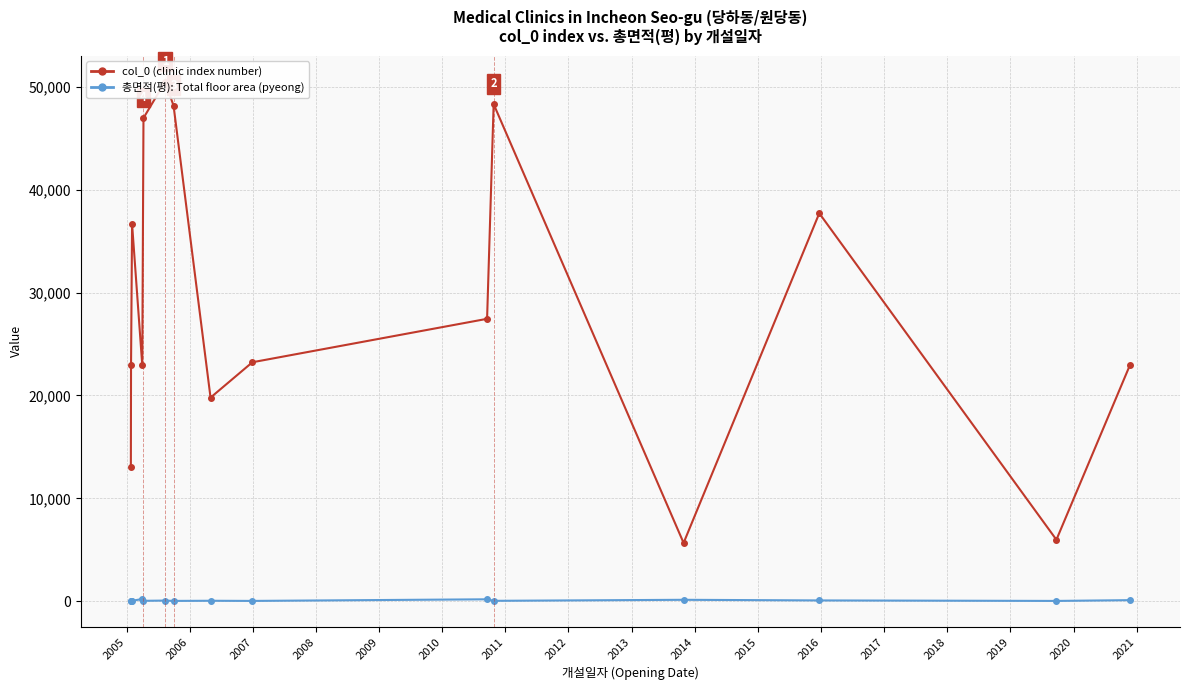

Is the value of 총면적(평) (total area in pyeong) at 2008 greater than the value of col_0 (clinic index) at 2008?

No